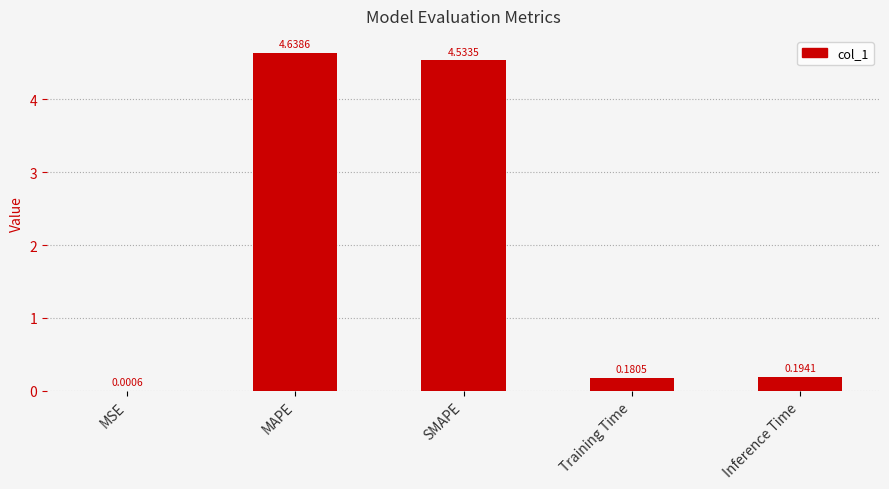

What is the sum of the values at Training Time and Inference Time?

0.4